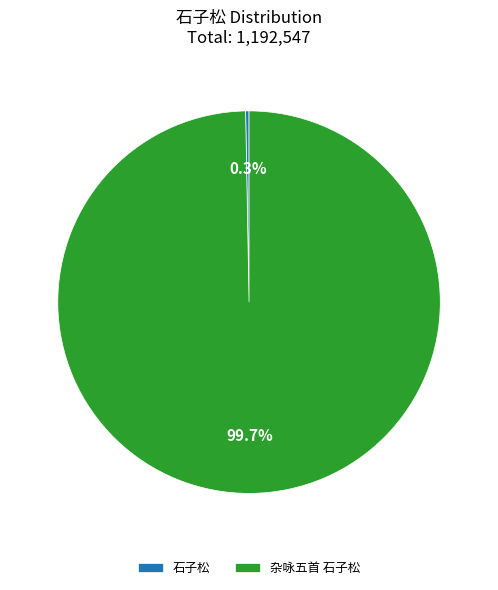

How many slices are in this pie chart?

2